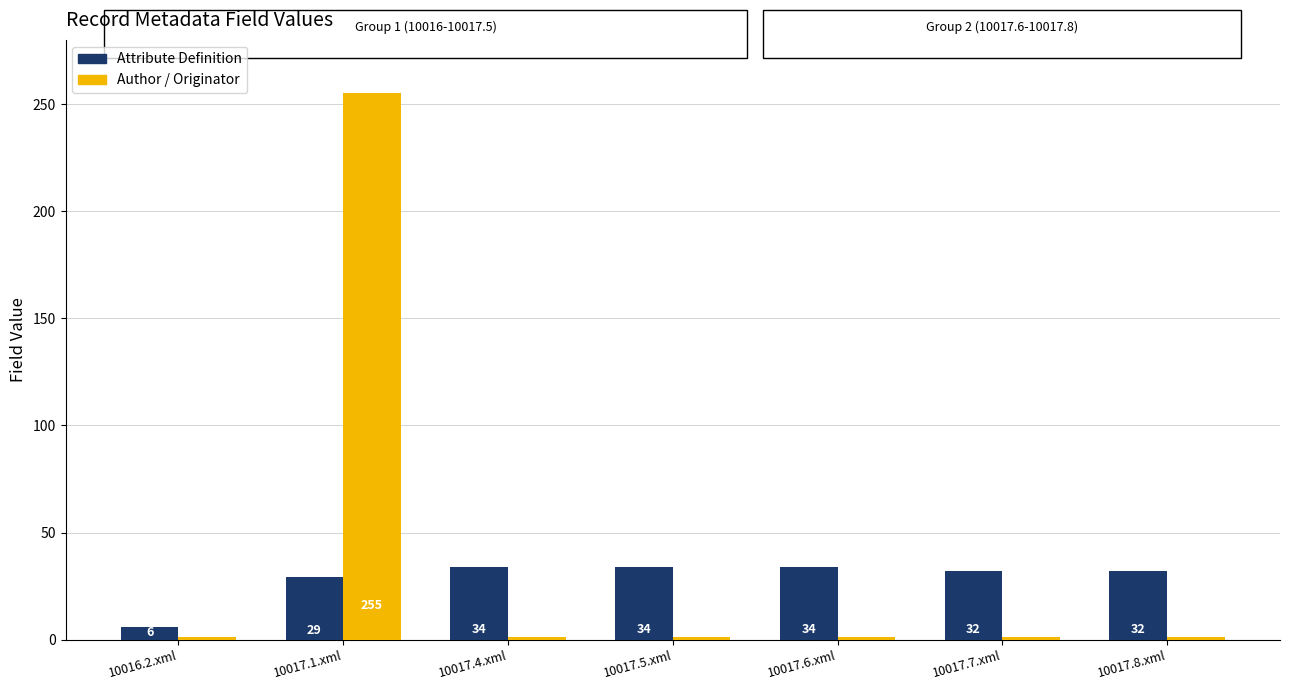

What is the average value of the Author / Originator series?

37